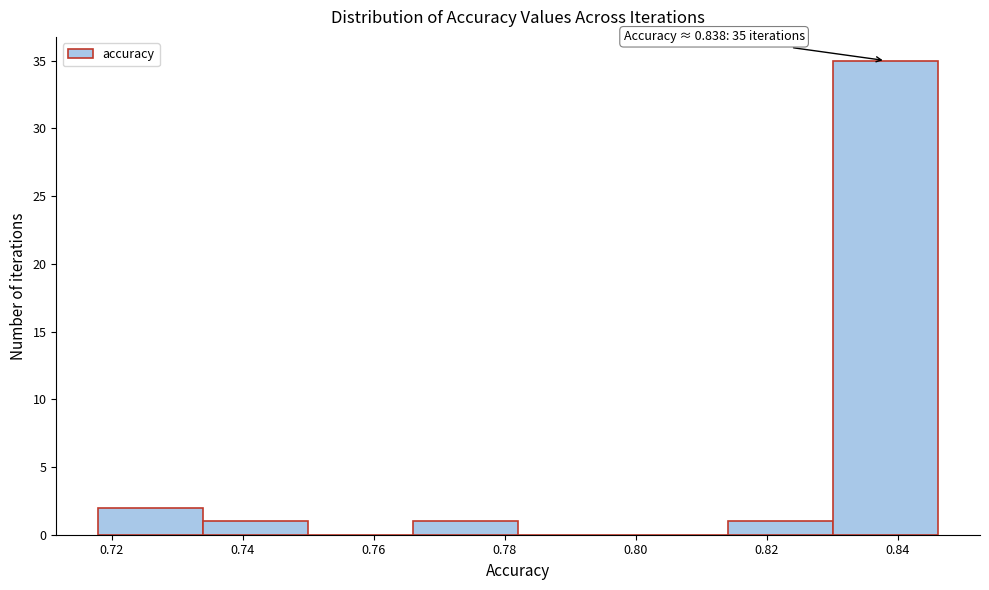

Which range on the x-axis has the tallest bar?

0.830 to 0.846